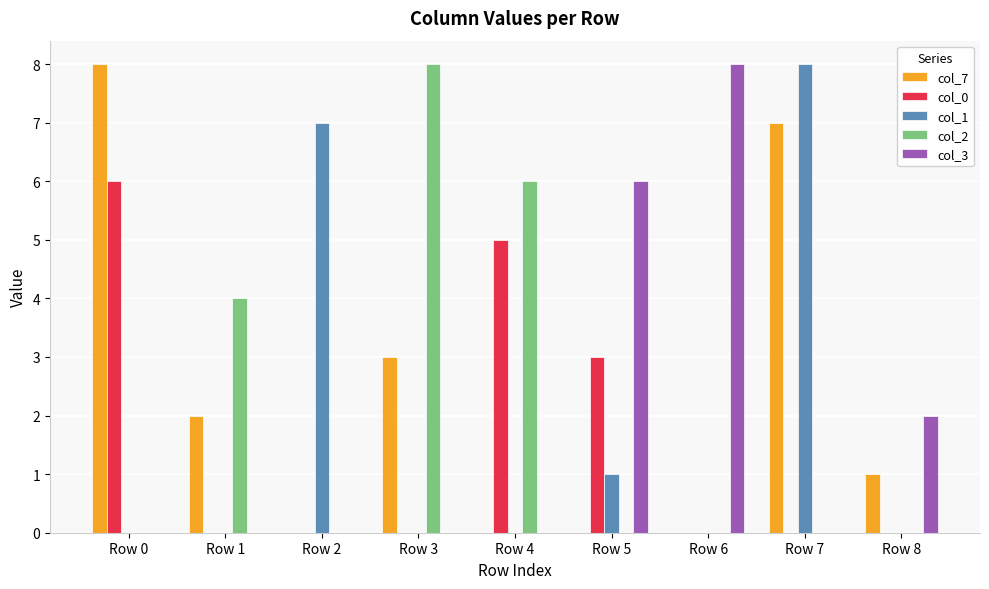

Between Row 1 and Row 5, which series saw the biggest shift?

col_3